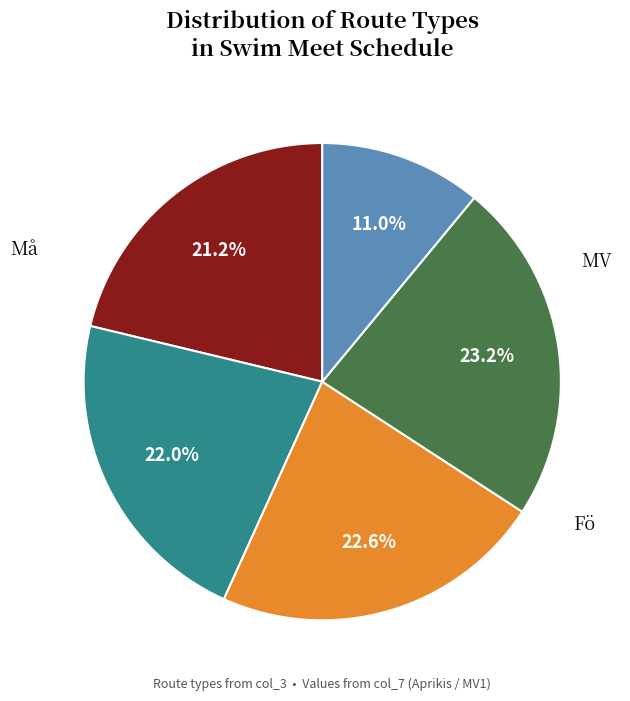

Do Må and Yt together represent more than half of the pie?

No